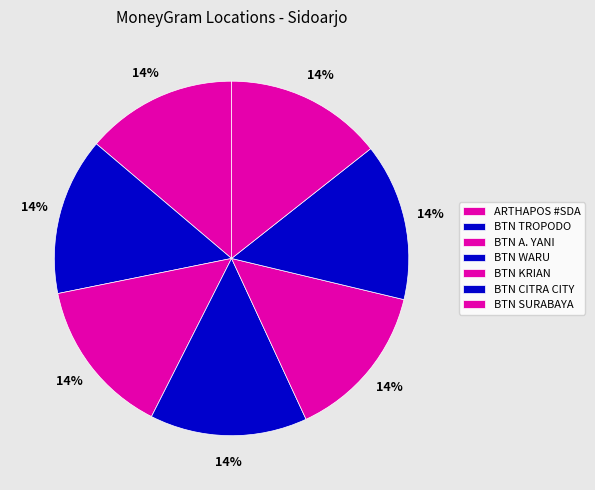

How many slices are in this pie chart?

7